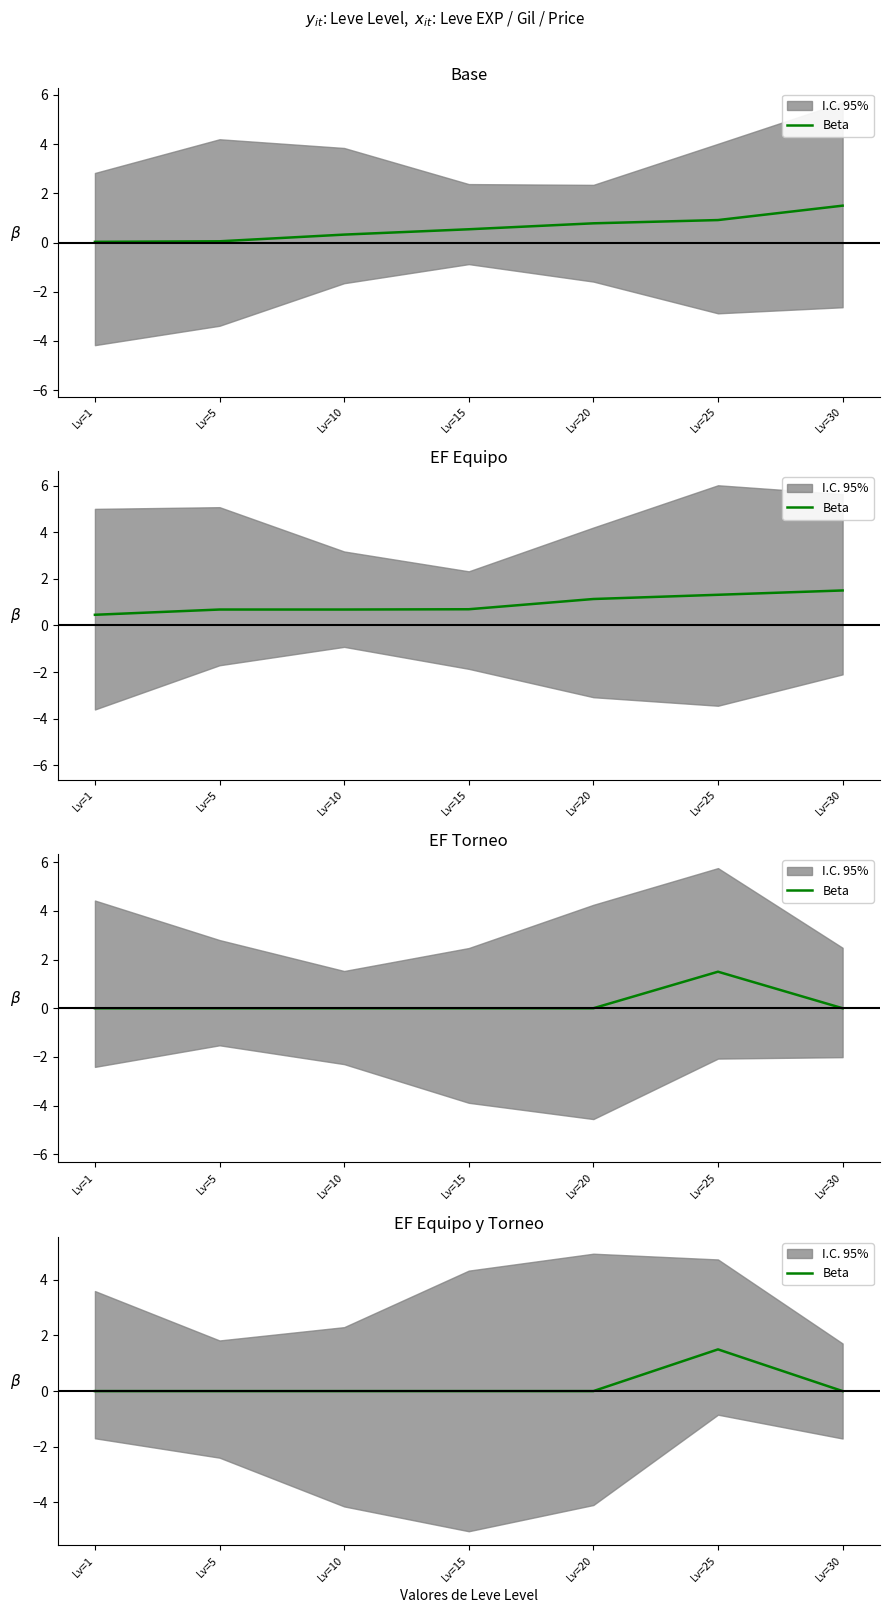

Rank the categories by value from highest to lowest.

Lv=25, Lv=15, Lv=1, Lv=30, Lv=5, Lv=10, Lv=20